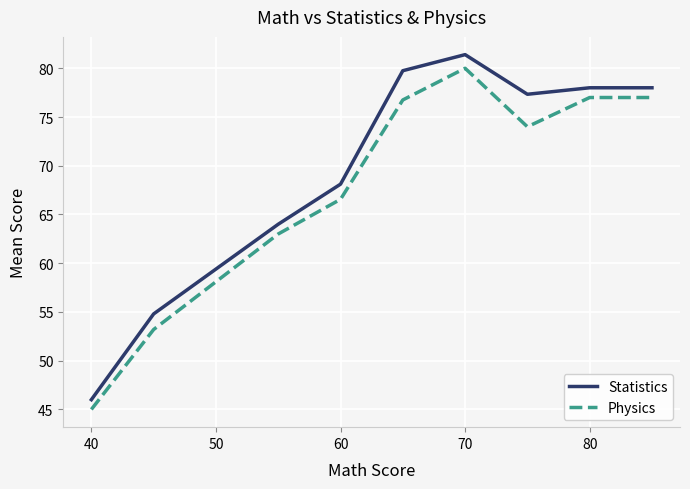

How many values in the Physics series are below 74?

4